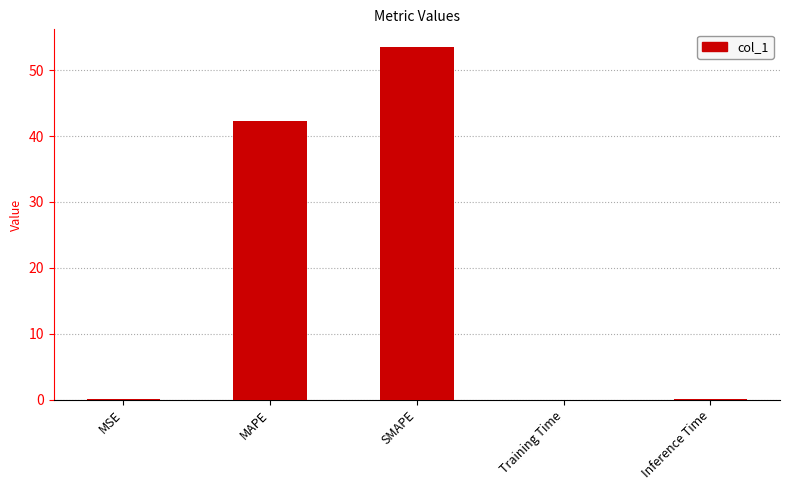

Which label corresponds to the largest value in the chart?

SMAPE